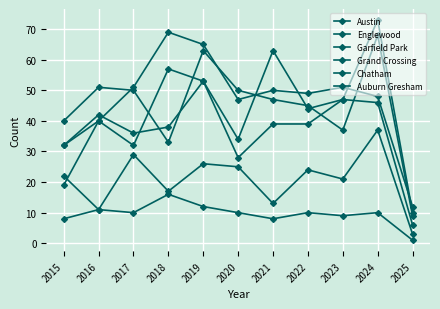

How many lines are shown in the chart?

6